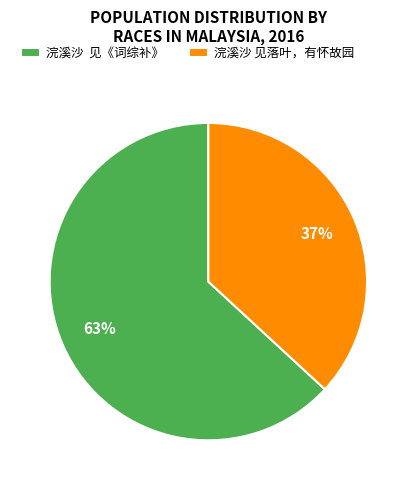

Do 浣溪沙 见《词综补》 and 浣溪沙 见落叶，有怀故园 together represent more than half of the pie?

Yes